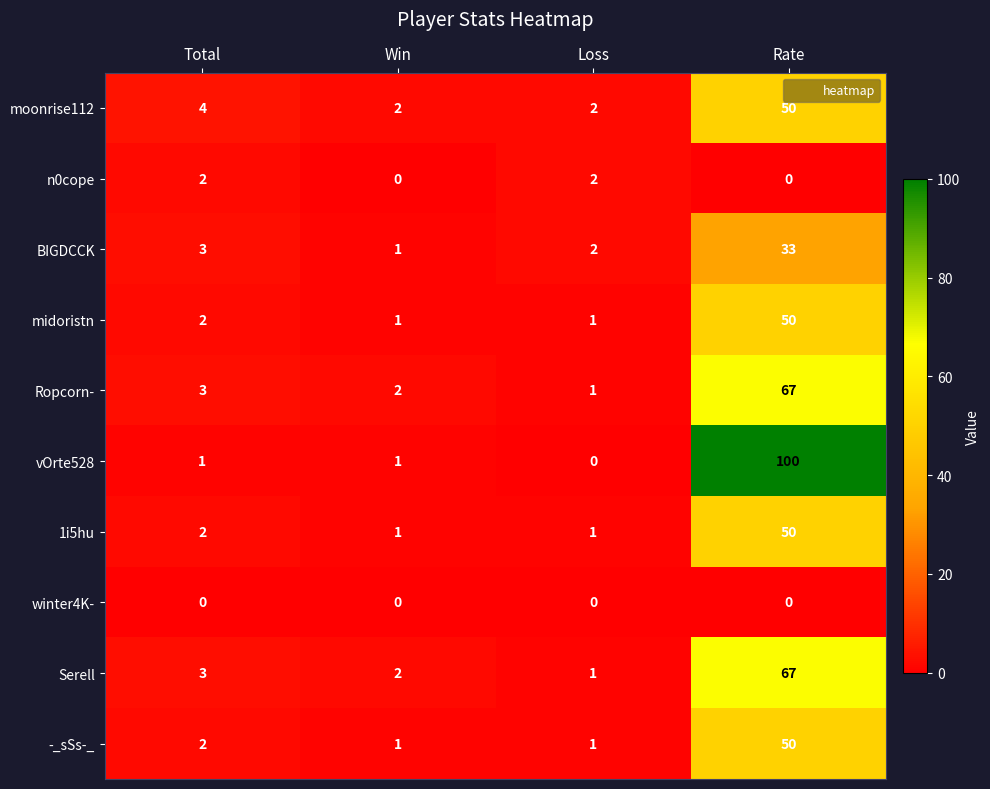

At which label is midoristn closest to 25?

Total